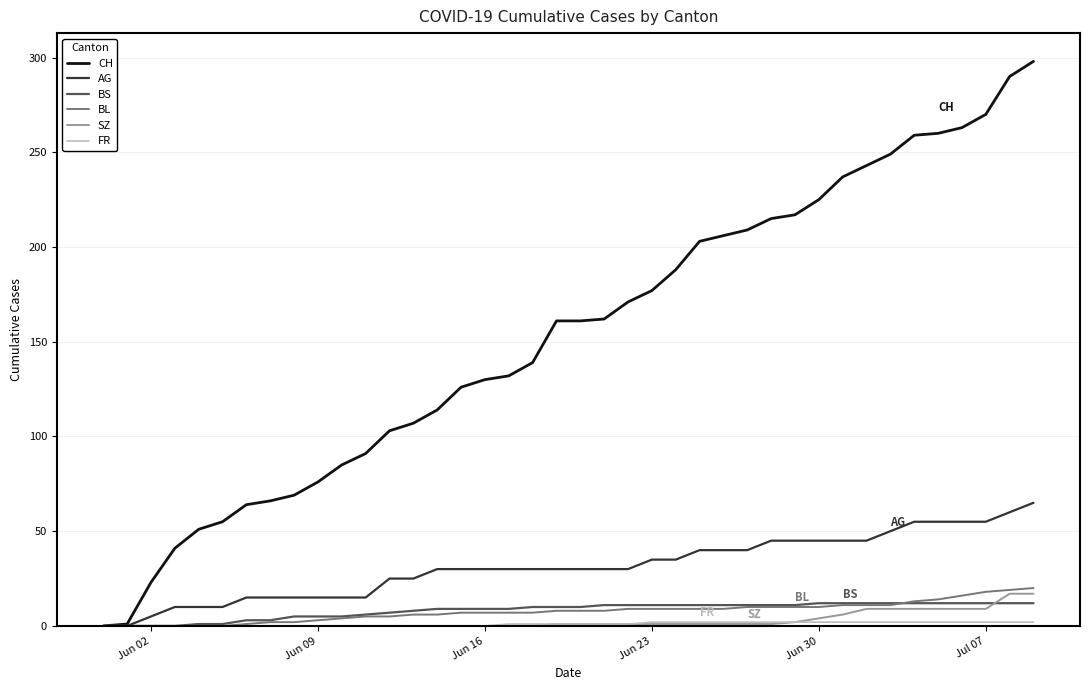

How many values in the CH series are below 161?

19